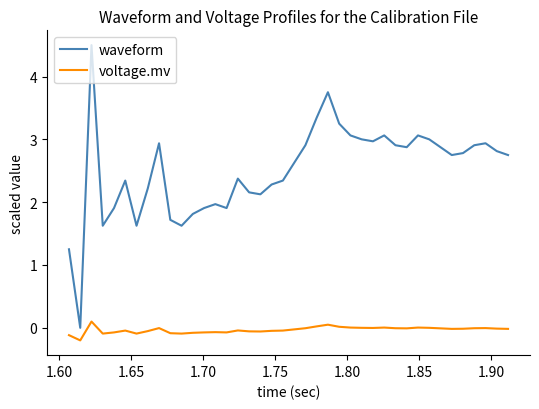

Rank the series by their average value, from highest to lowest.

waveform, voltage.mv